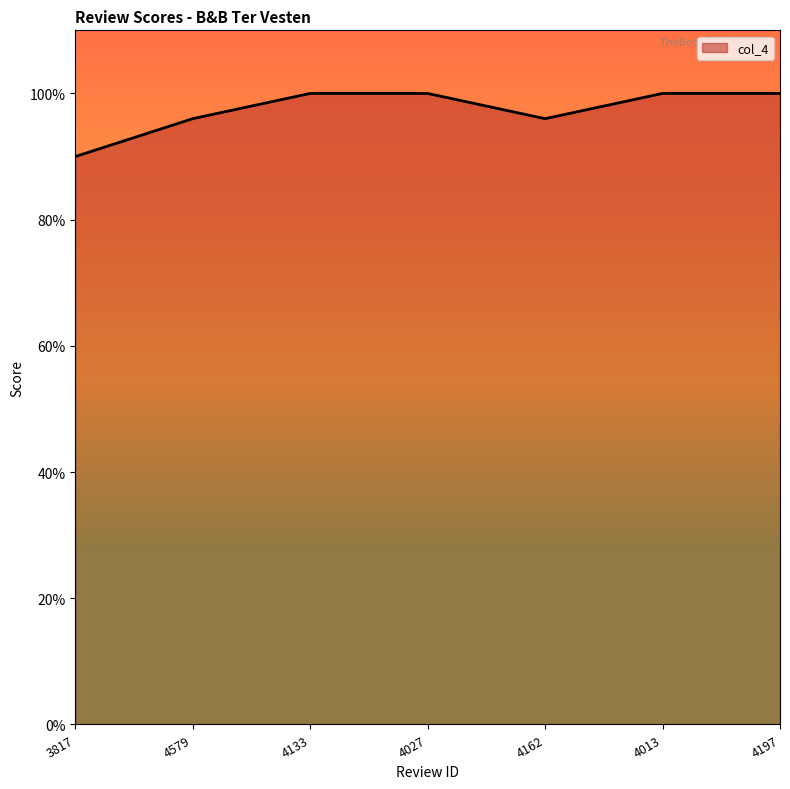

Approximately how many times larger is the value at 3817 compared to 4197?

0.9